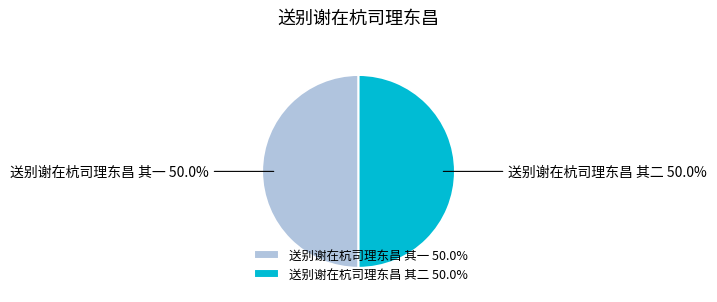

Is it true that 送别谢在杭司理东昌 其二 is 50% of the pie?

True